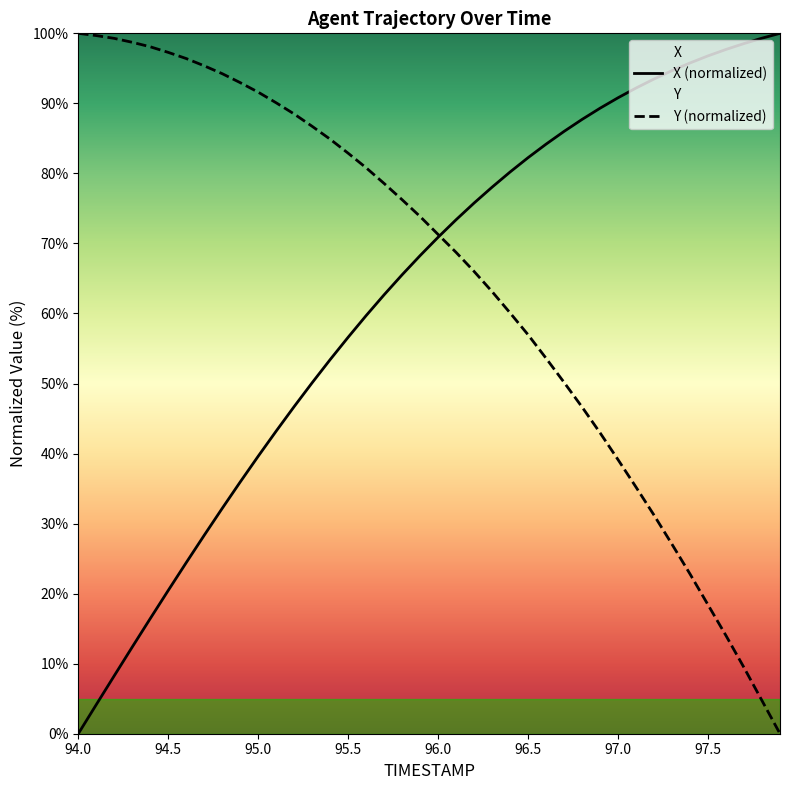

What is the value of the X (normalized) point at the 23rd from the left?

75.8